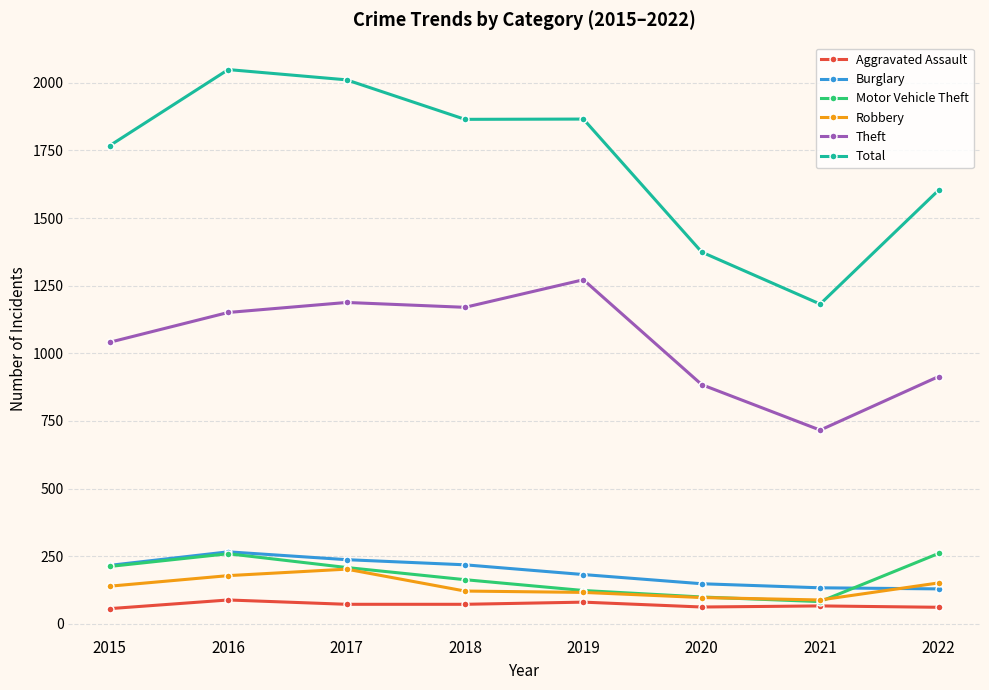

What is the average value of the Burglary series?

191